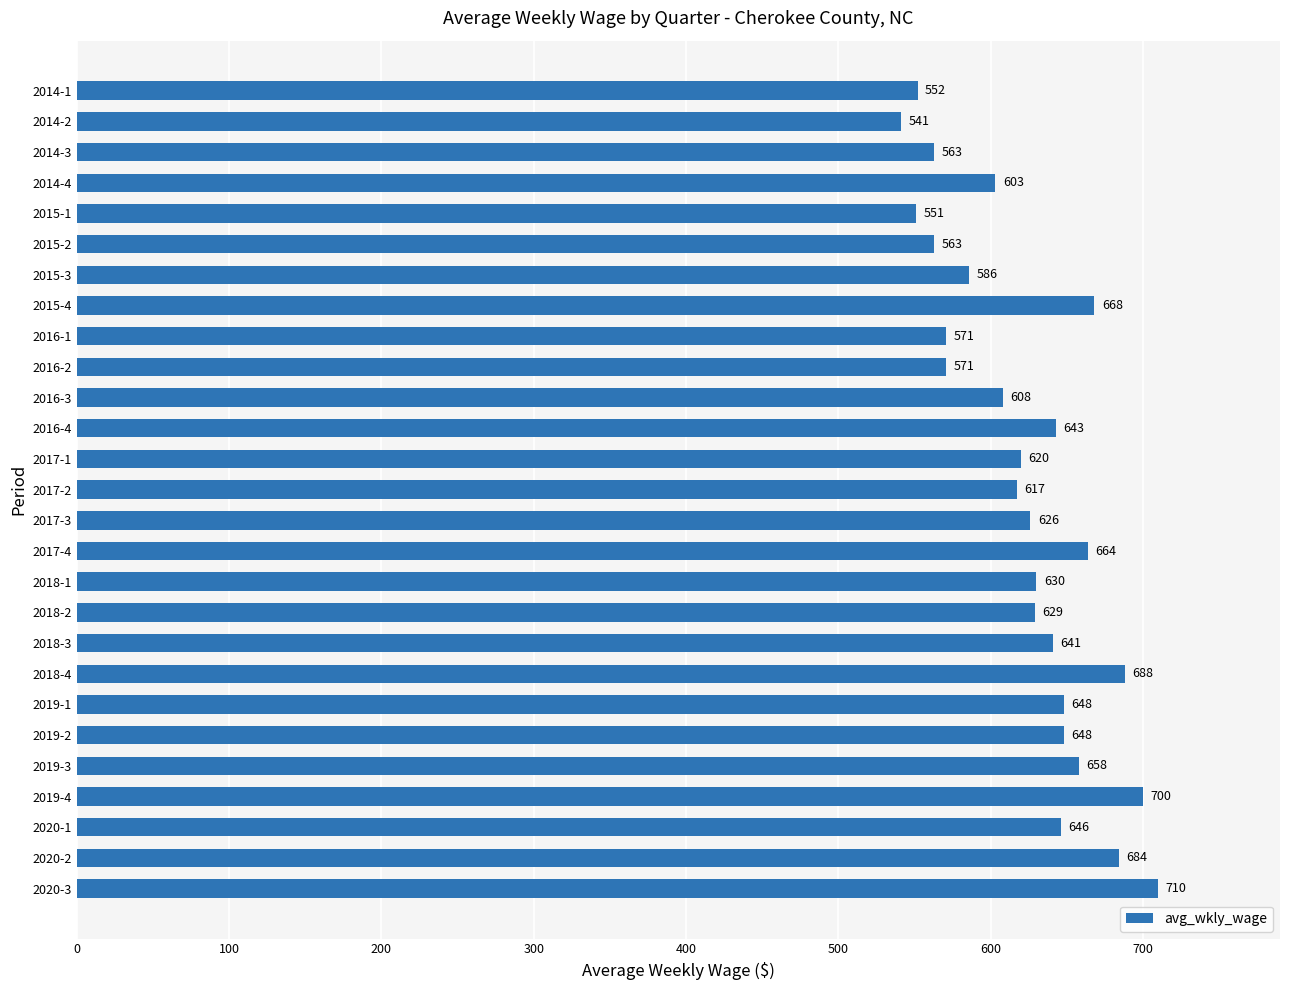

Are the bars horizontal?

Yes